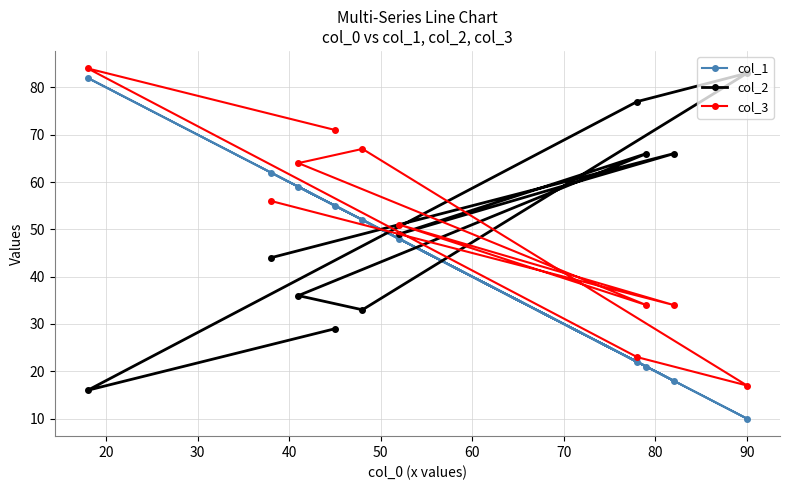

What is the difference between the maximum and minimum values in the col_3 series?

67